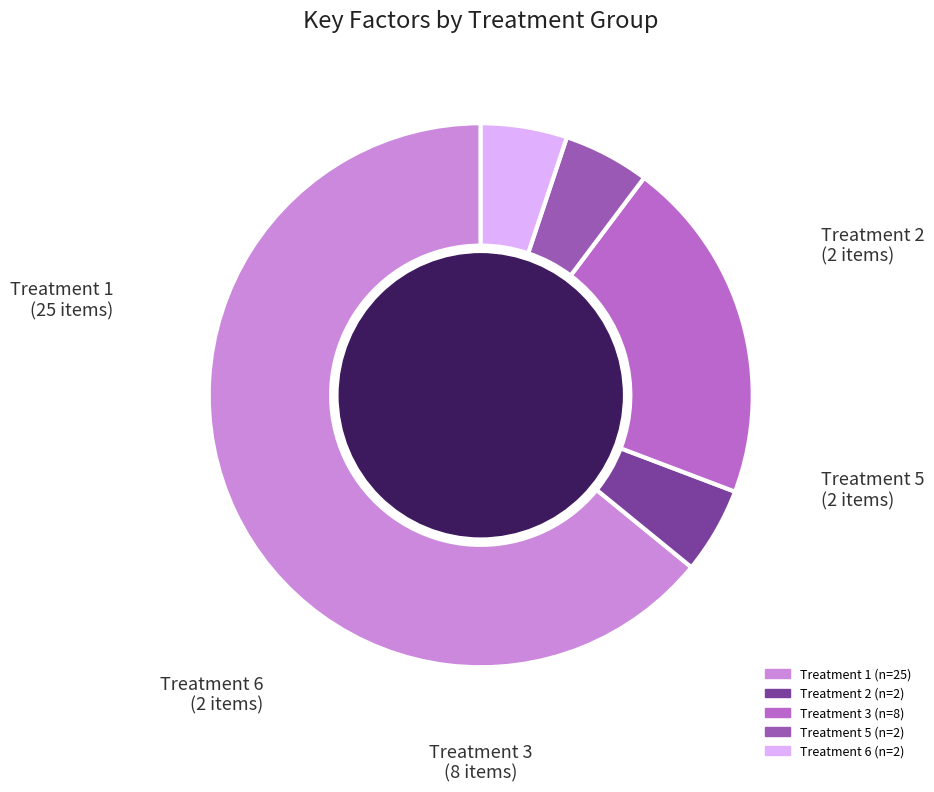

True or false: Treatment 5 accounts for 1% of the total.

False